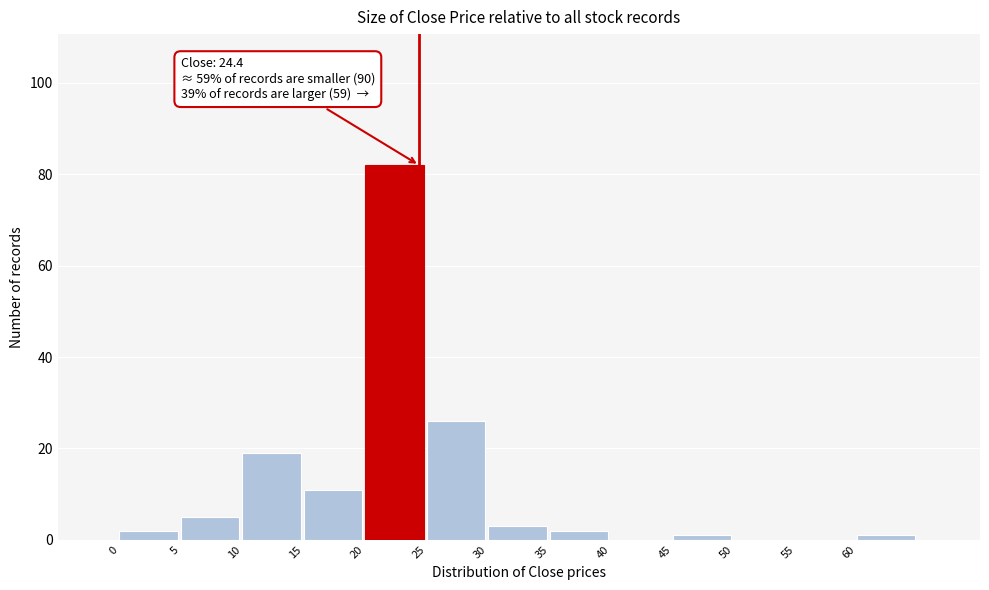

Which range on the x-axis has the tallest bar?

20 to 25